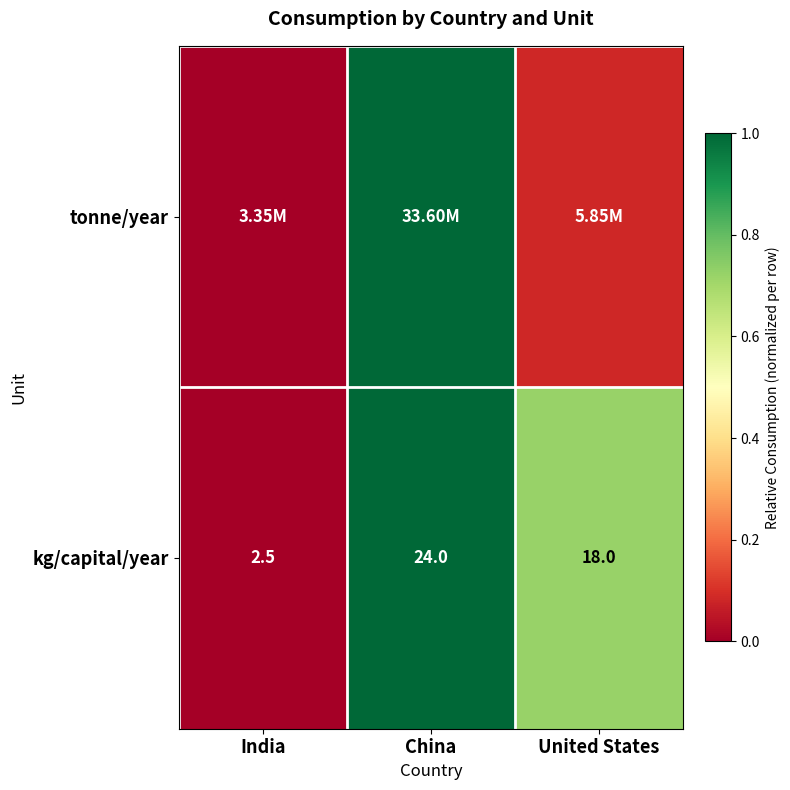

Between United States and China, which is larger?

China